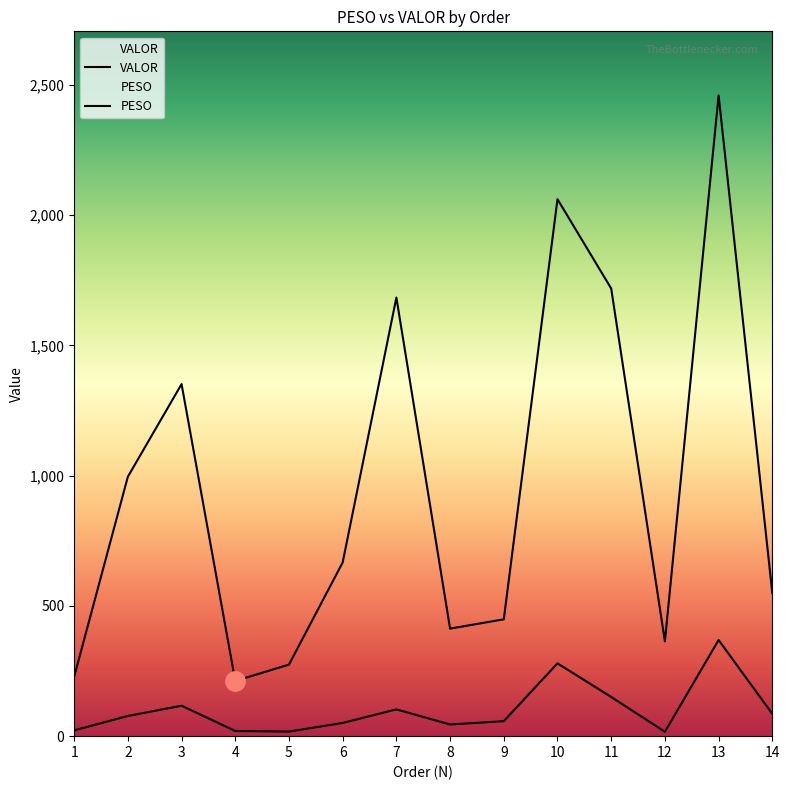

True or false: VALOR and PESO cross at least once.

False